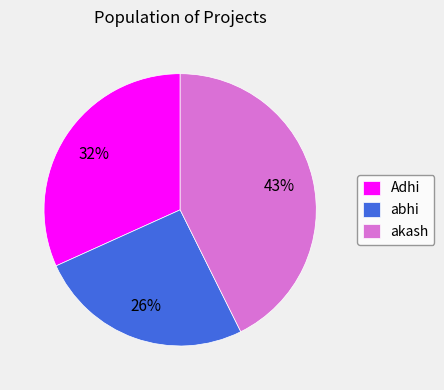

How many slices are in this pie chart?

3